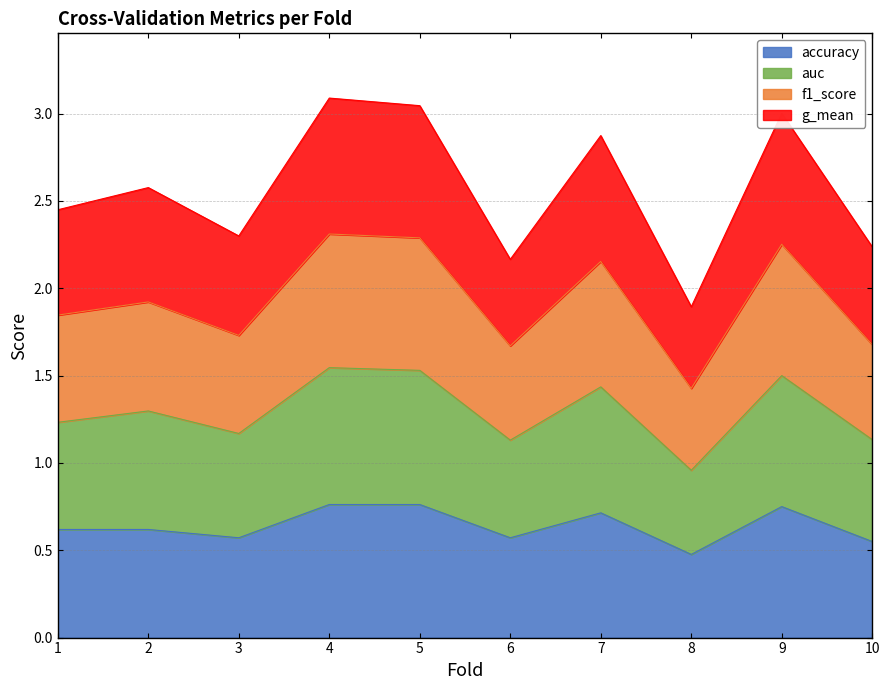

At which category is the sum across all series the highest?

4